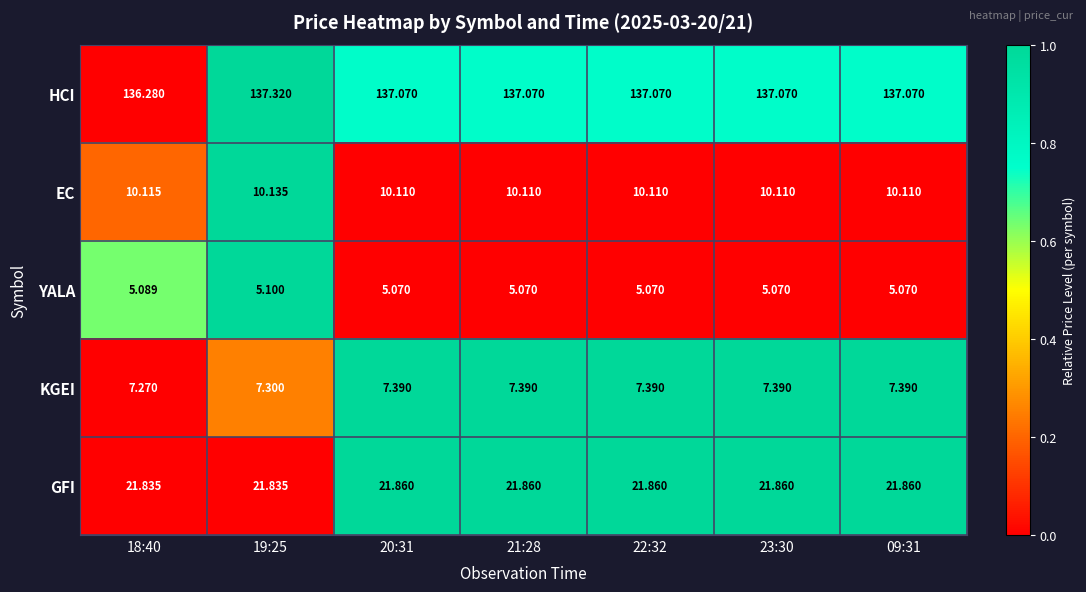

Rank the series at 23:30 from lowest to highest value.

YALA, KGEI, EC, GFI, HCI